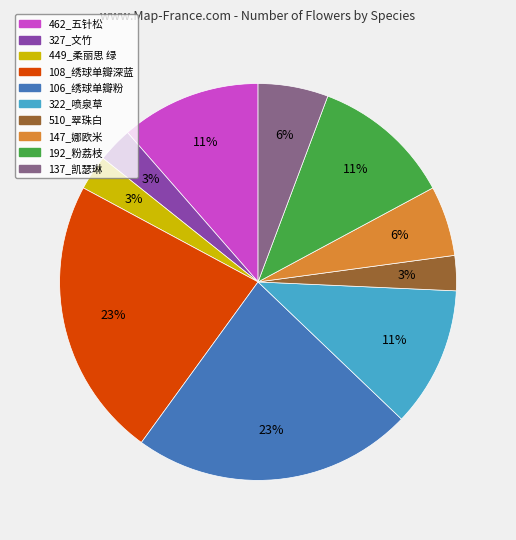

Do 137_凯瑟琳 and 108_绣球单瓣深蓝 together represent more than half of the pie?

No